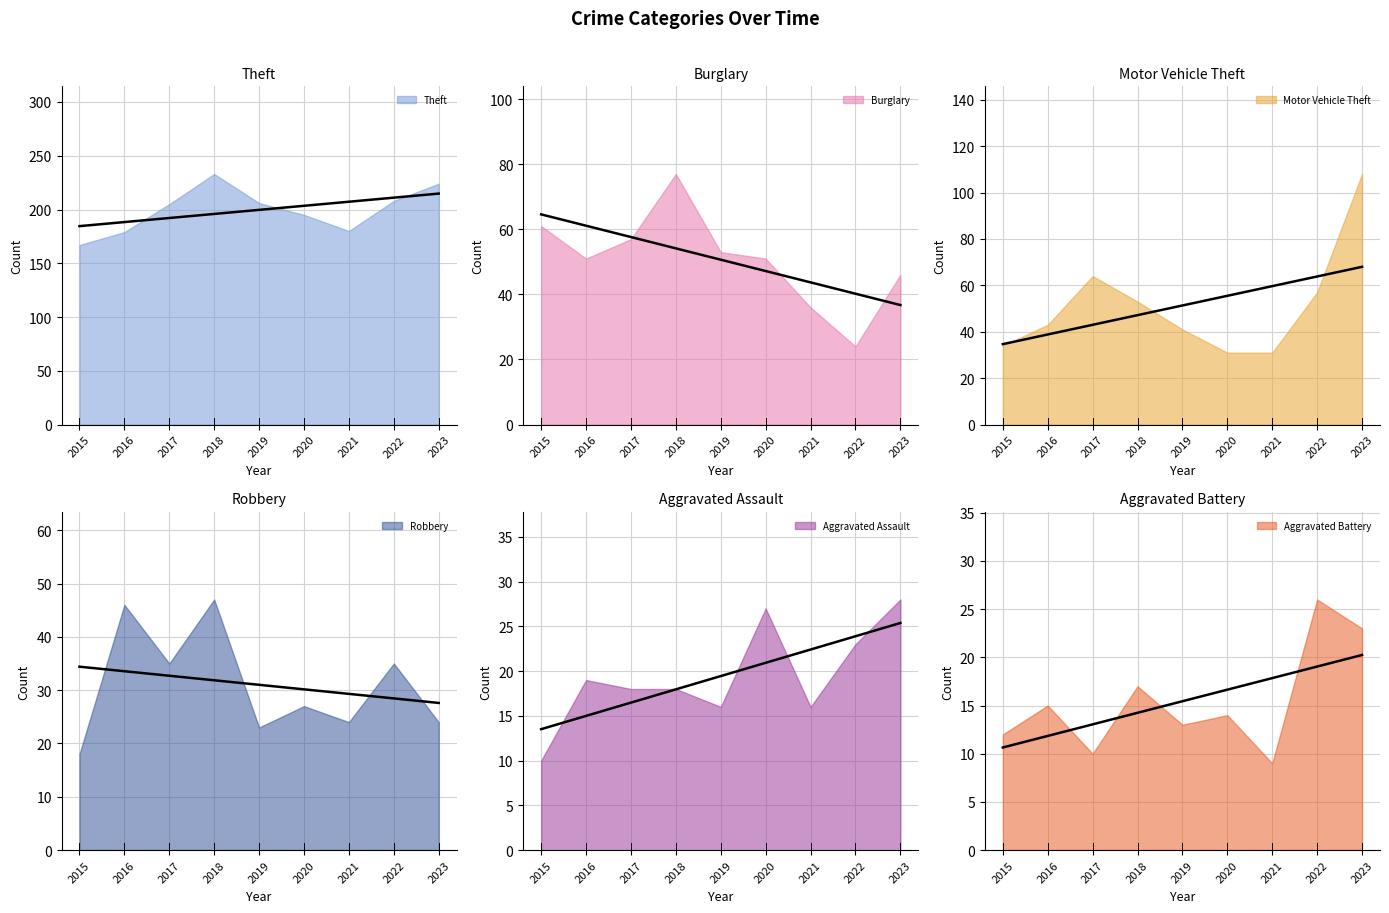

Rank the series by their maximum value, from lowest to highest.

Aggravated Battery, Aggravated Assault, Robbery, Burglary, Motor Vehicle Theft, Theft